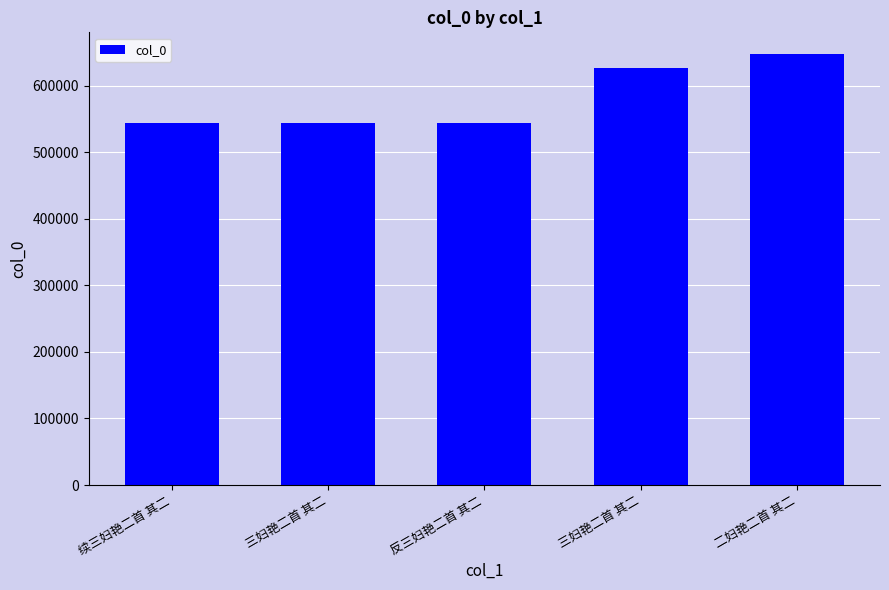

Rank the categories by value from lowest to highest.

三妇艳二首 其二, 续三妇艳二首 其二, 反三妇艳二首 其二, 三妇艳二首 其二, 二妇艳二首 其二